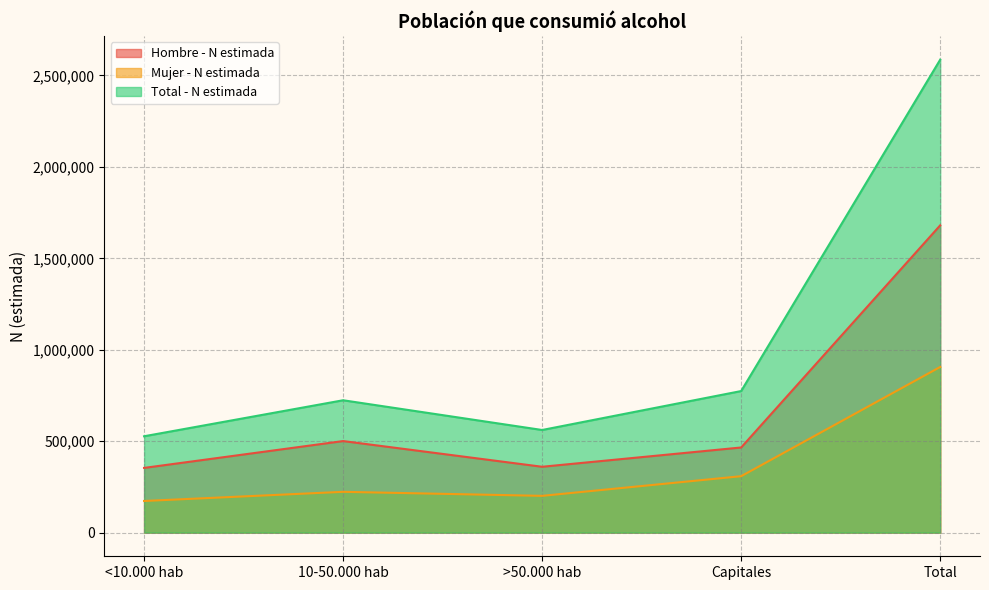

What is the value of the Total - N estimada point at the 4th from the left?

774294